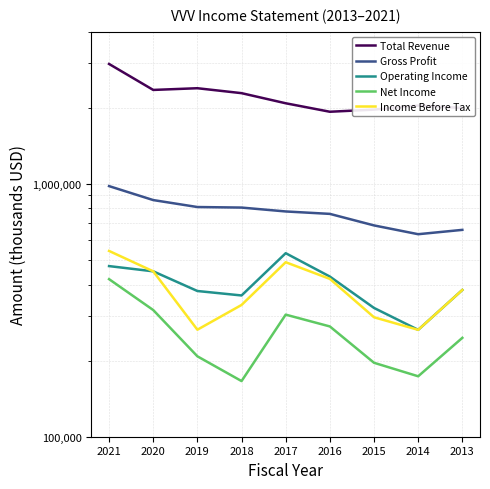

At which category is the sum across all series the highest?

2021